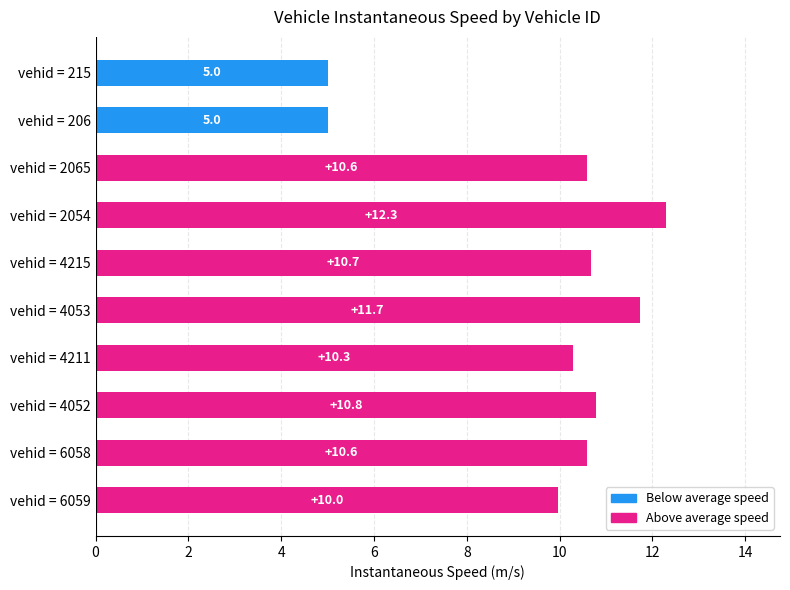

Where is the data nearest to the value 8?

vehid = 6059